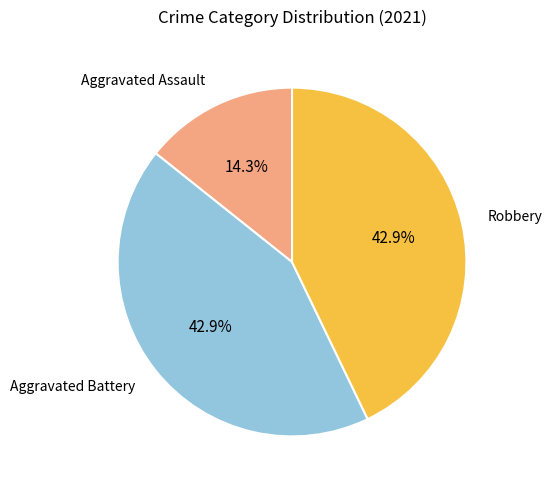

How many segments does this pie chart have?

3